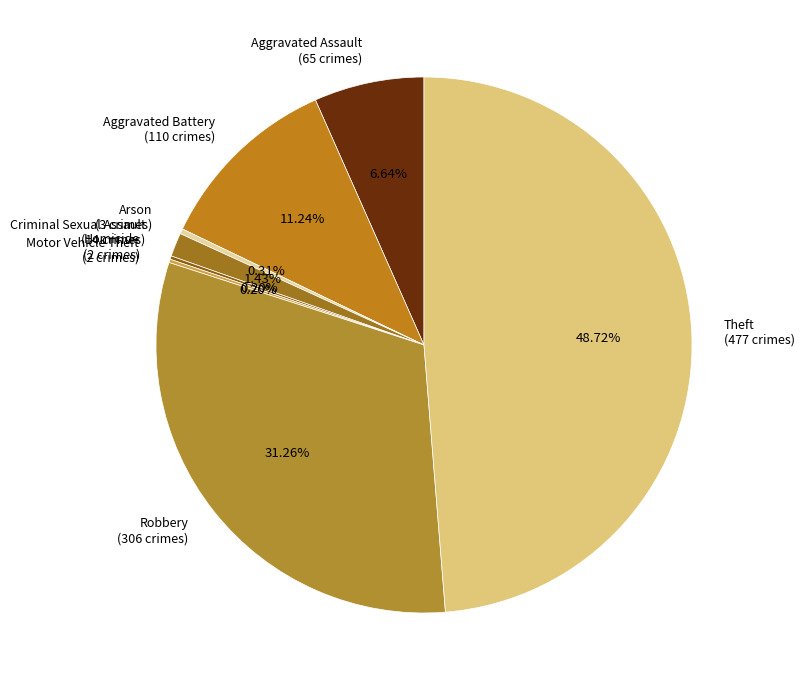

Is there any slice that represents more than half of the pie?

No